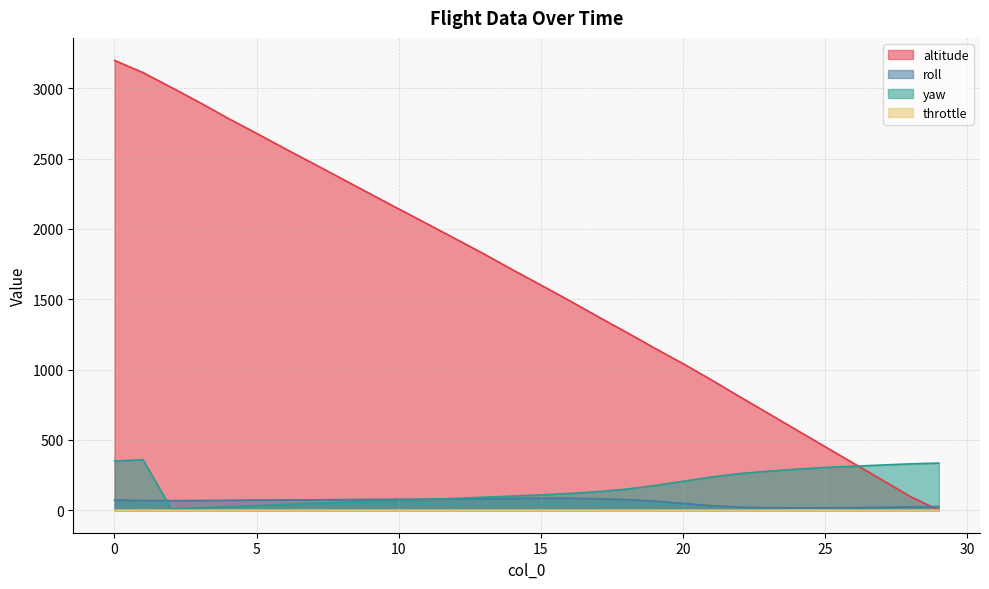

Which series changed the most between 3 and 6?

altitude